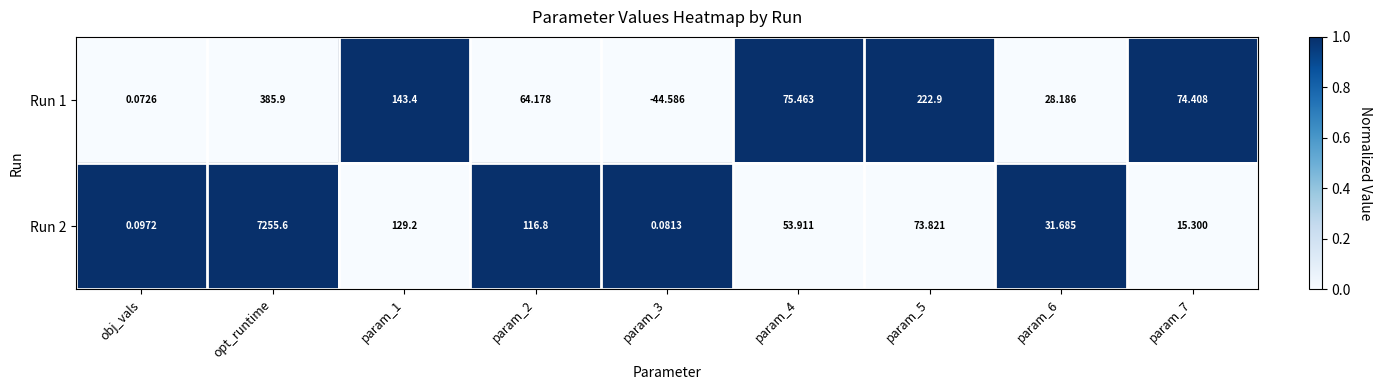

At which label does Run 2 first exceed 53?

opt_runtime